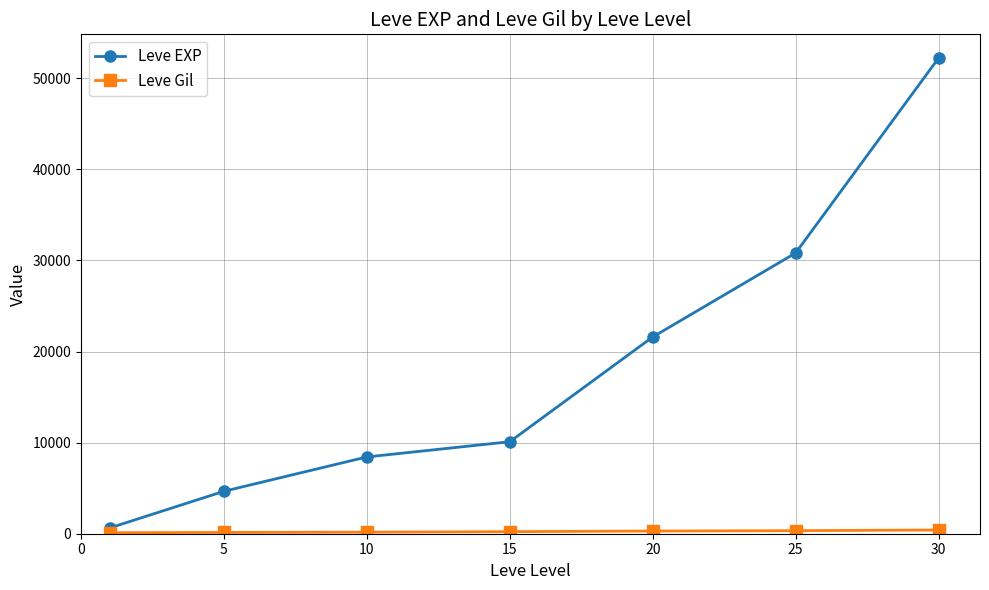

Which series has the largest total across all categories?

Leve EXP